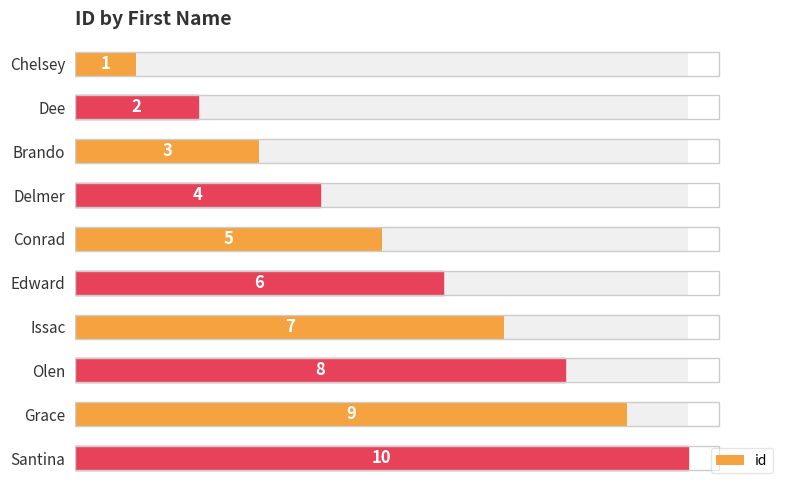

Which has a higher value, Issac or Conrad?

Issac